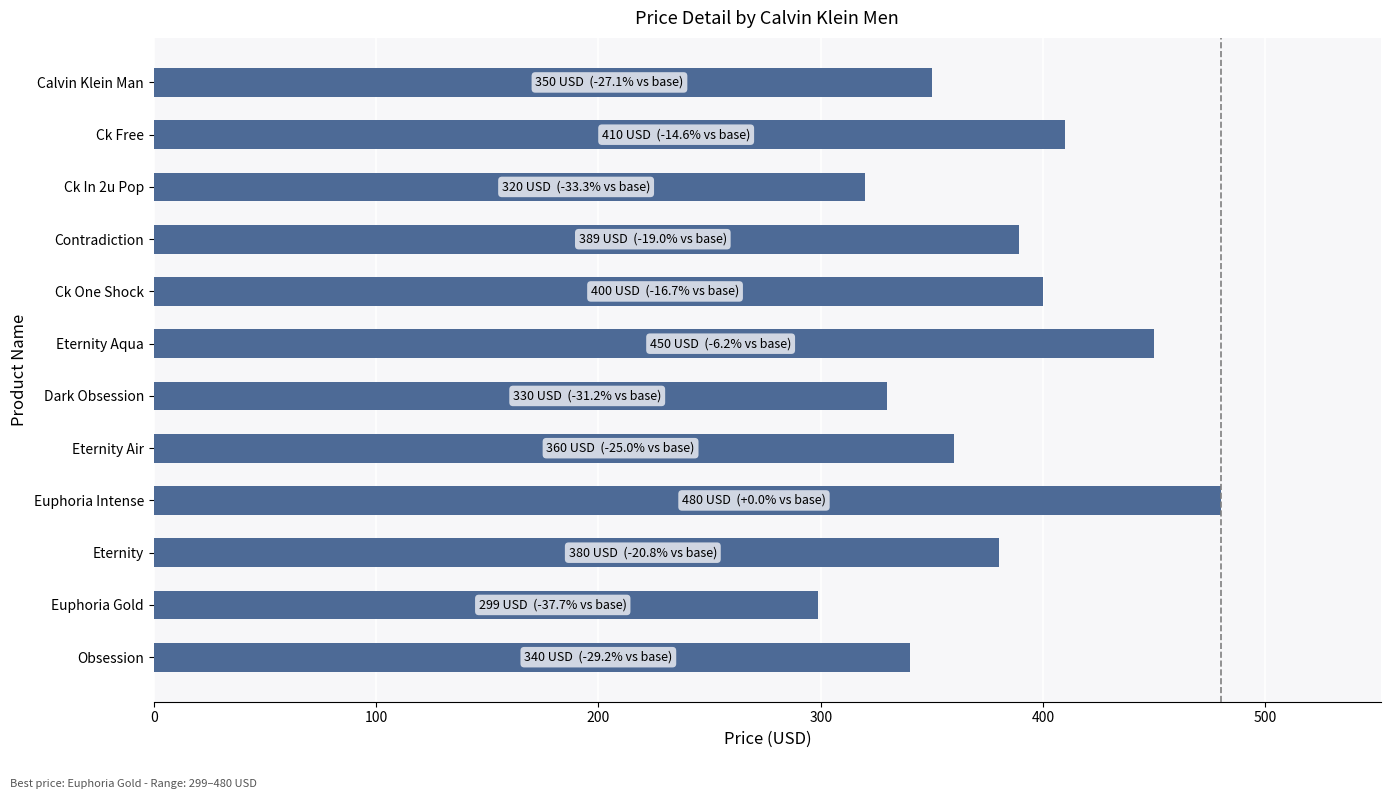

Which category has the lowest value across all series?

Euphoria Gold